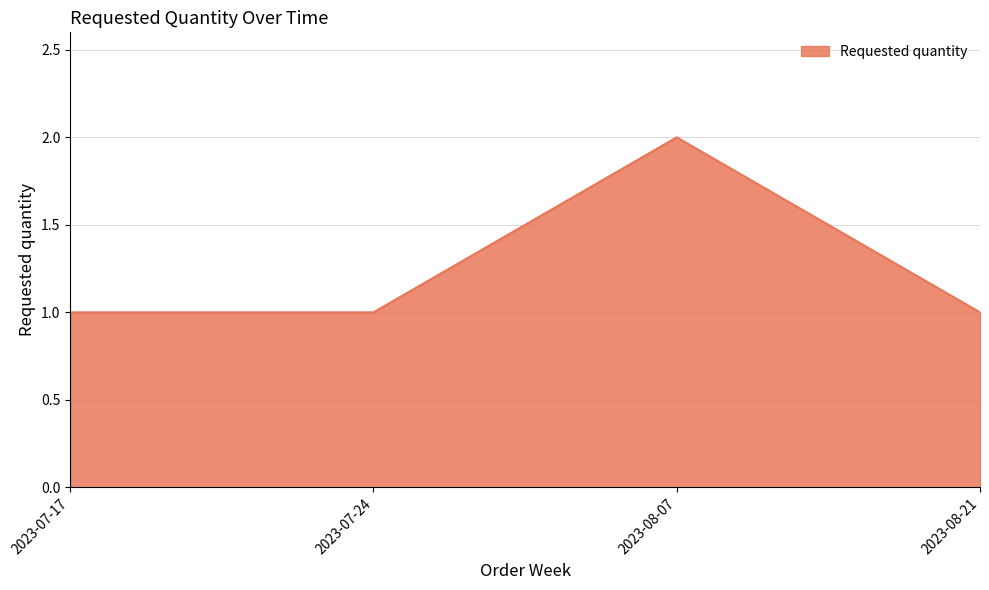

What position from the right is 2023-07-24?

3